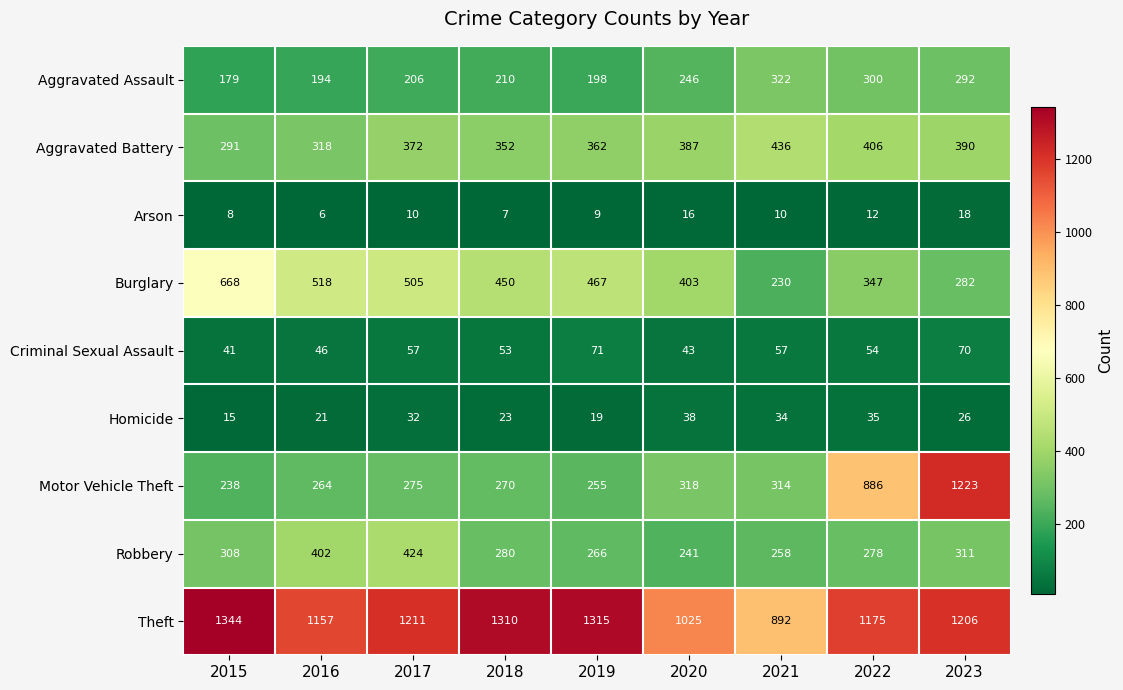

How many distinct data groups are displayed?

9